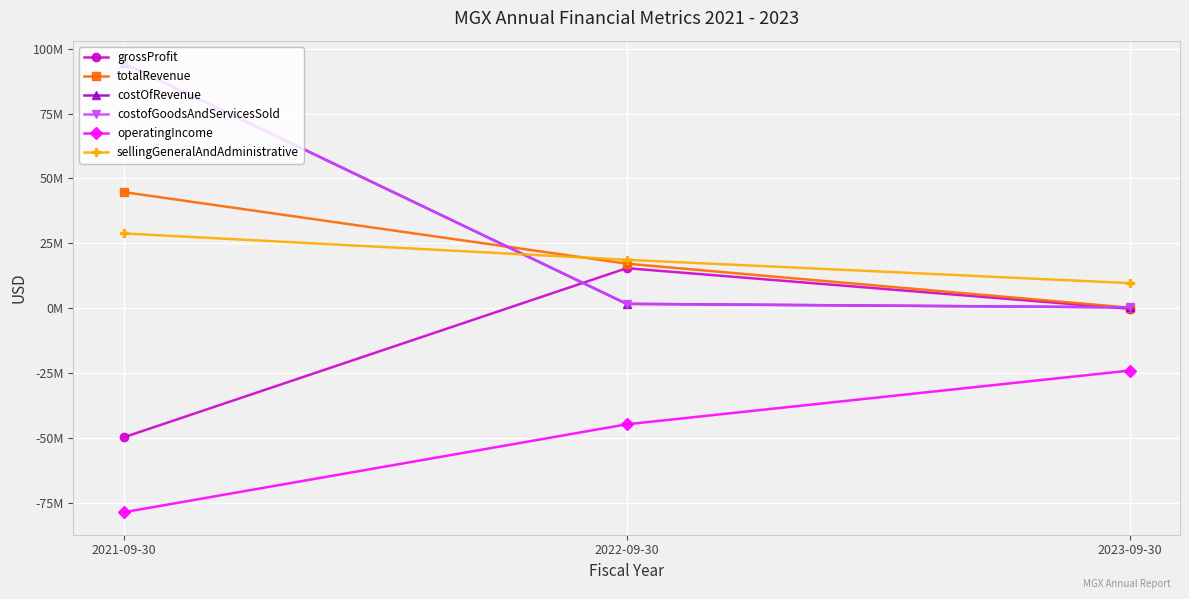

Is this an area chart (filled region under the line)?

No